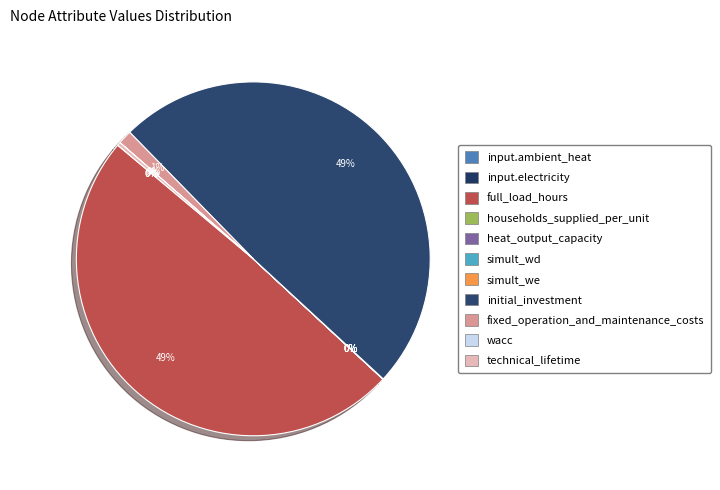

Which slice is the largest?

full_load_hours